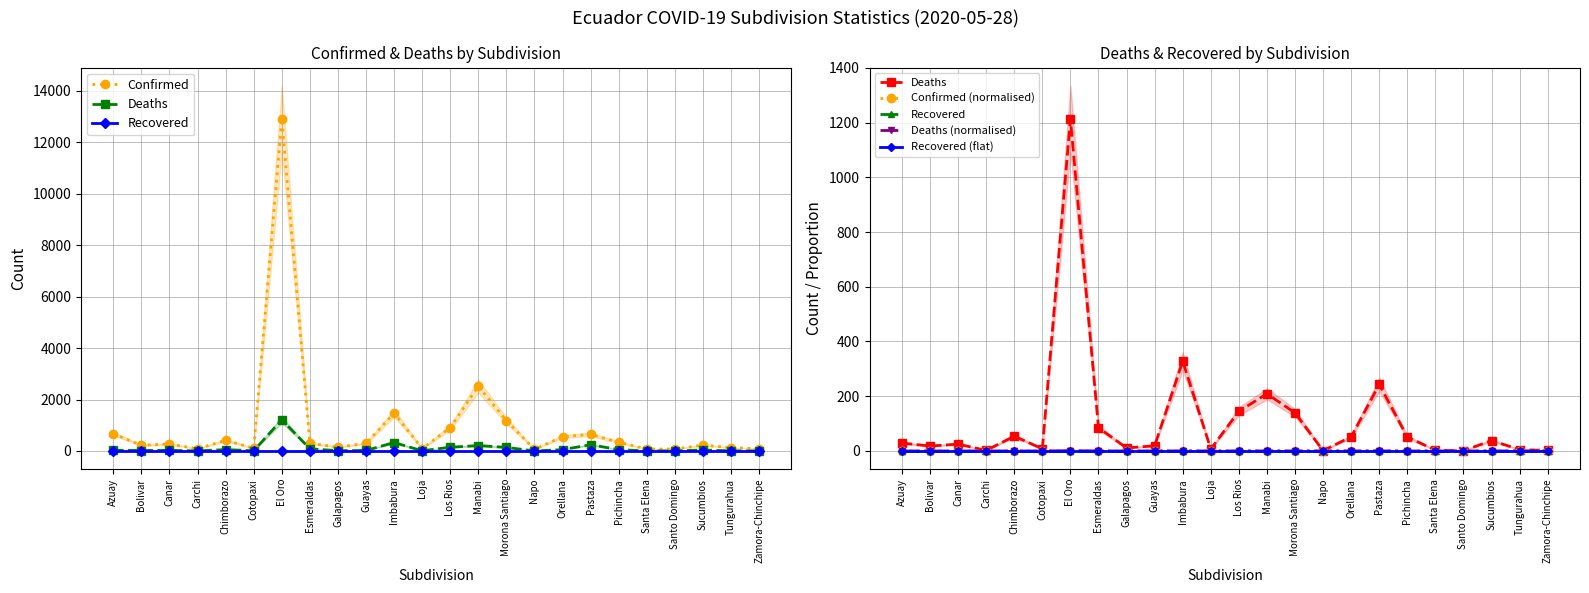

True or false: Deaths and Confirmed intersect in this chart.

False